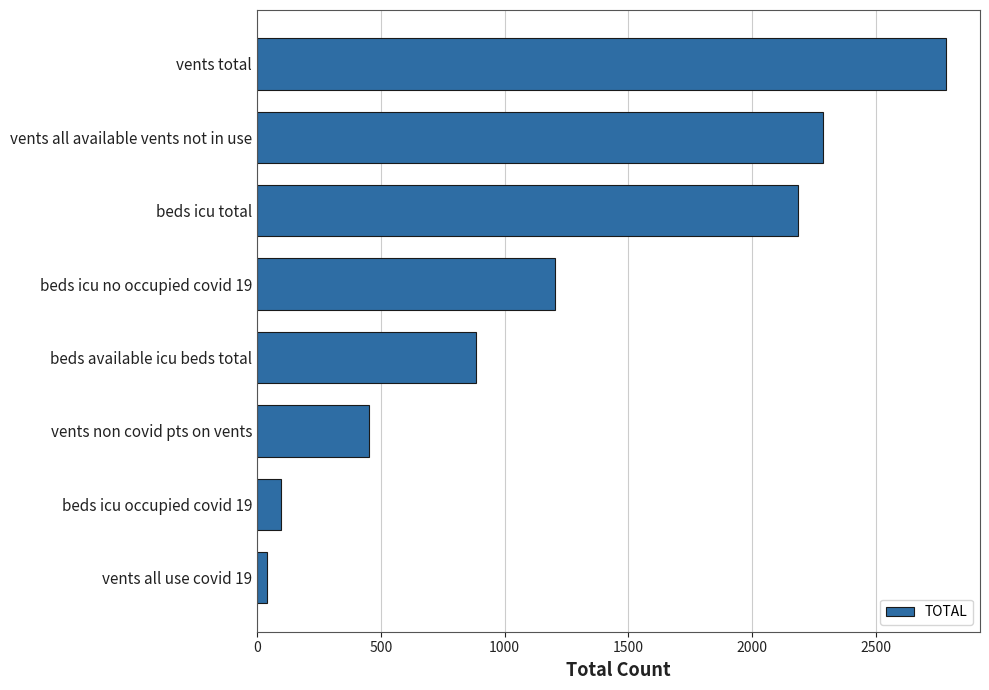

Which has a higher value, vents total or vents all use covid 19?

vents total